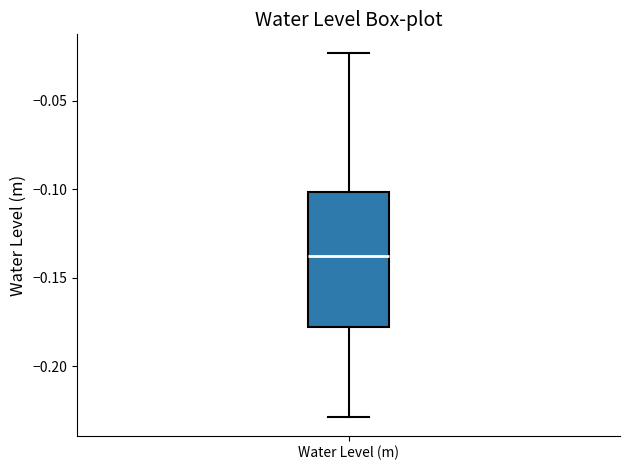

Transcribe this box plot: give where the median line is, the range the box spans, and where the two whiskers end, as read against the y-axis. The values are not printed on the chart, so give them approximately, as read against the axis.

median -0.140, box -0.180 to -0.100, whiskers -0.230 to -0.025